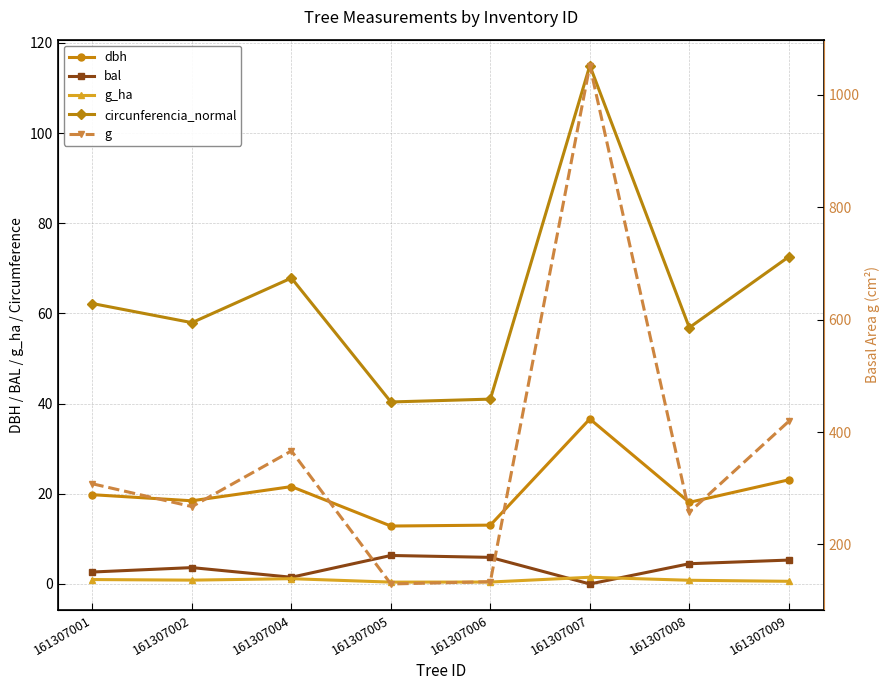

True or false: g_ha and circunferencia_normal cross at least once.

False